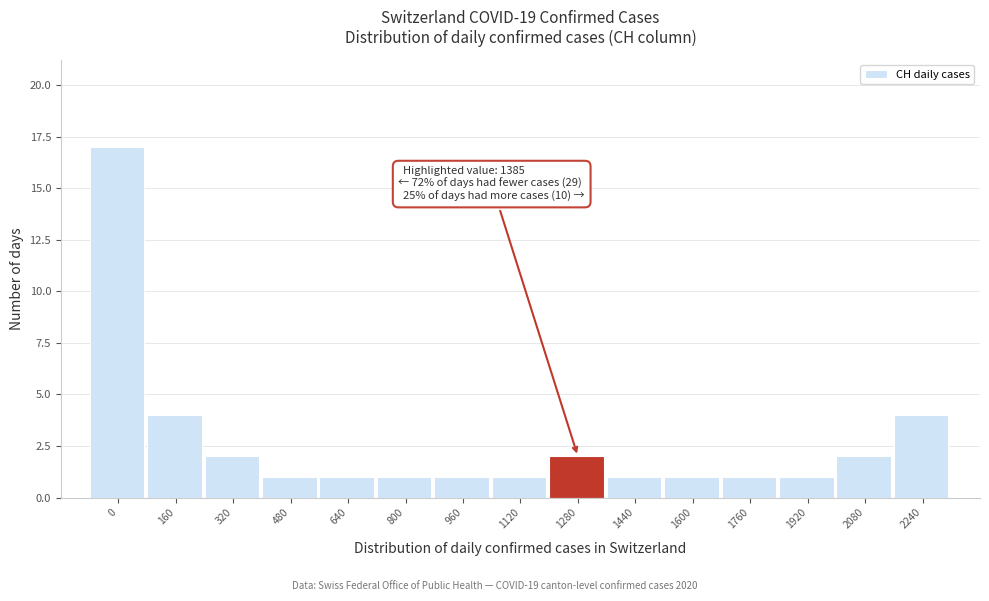

Reading left to right, extract all data points from this chart.

17	4	2	1	1	1	1	1	2	1	1	1	1	2	4